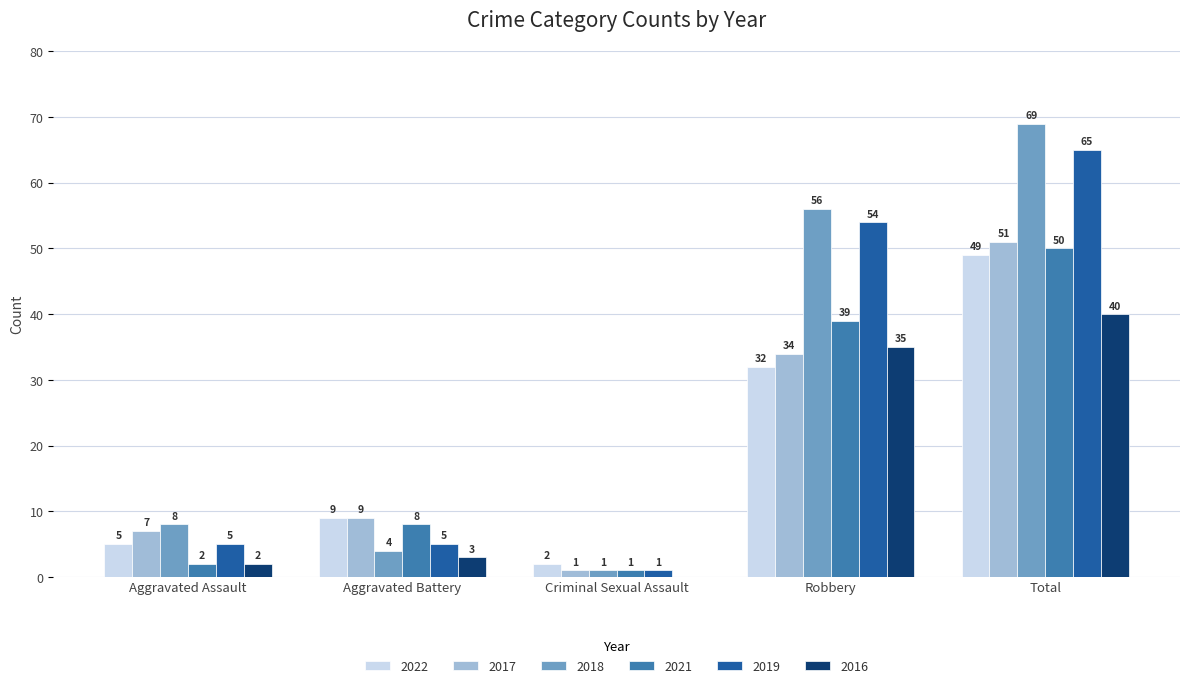

Is it true that 2019 equals 1 at Criminal Sexual Assault?

True